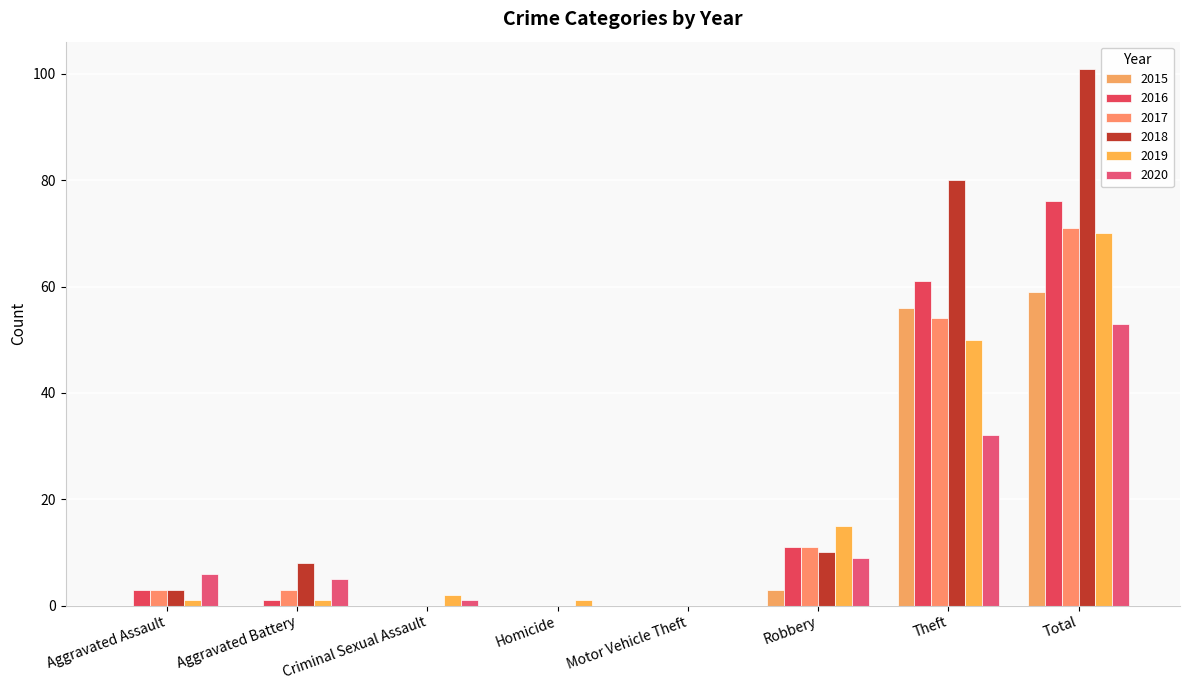

What is the difference between the maximum and minimum values in the 2018 series?

101